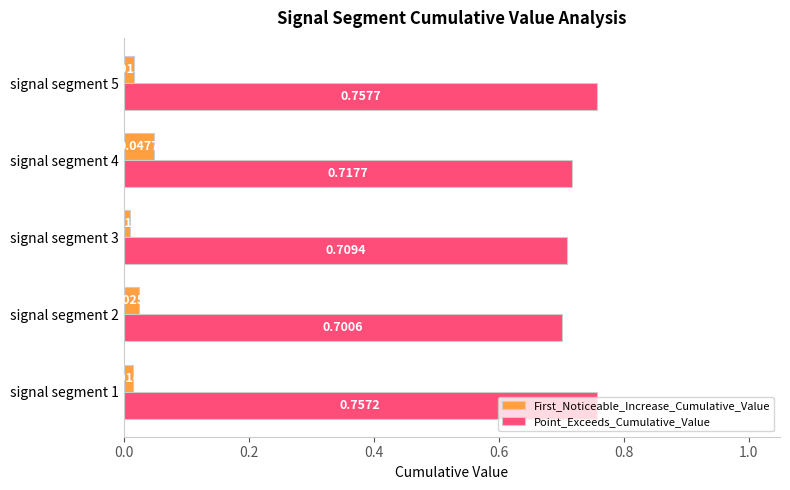

At which category is the sum across all series the highest?

signal segment 5